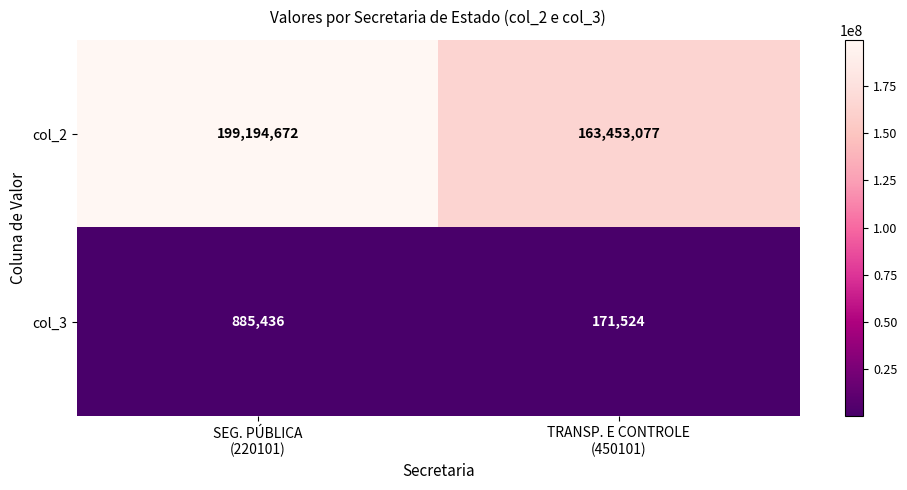

What is the sum of all col_3 values?

1056960